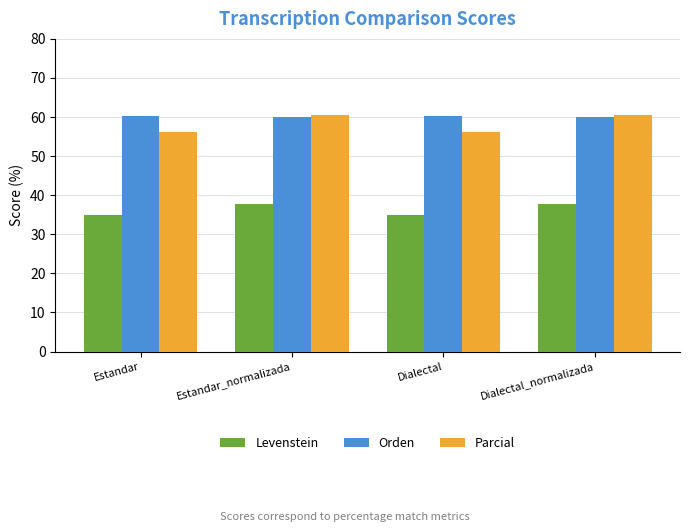

Is it true that Parcial equals 80.3 at Dialectal_normalizada?

False